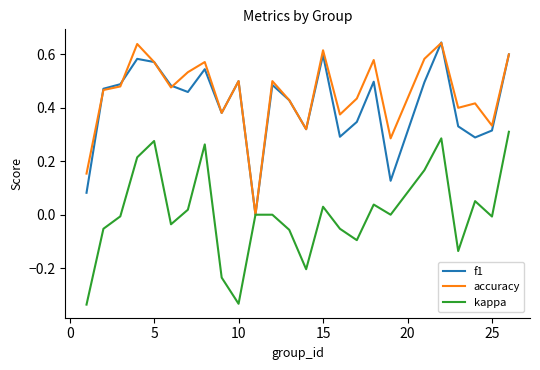

Is it true that f1 equals 0.7 at 10?

False